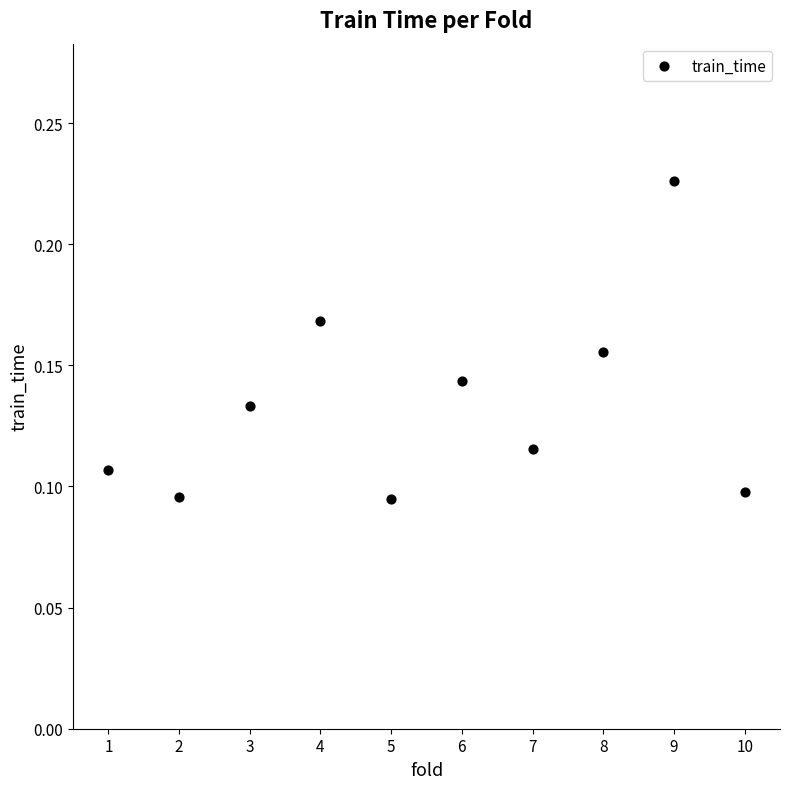

What is the average X value?

5.5